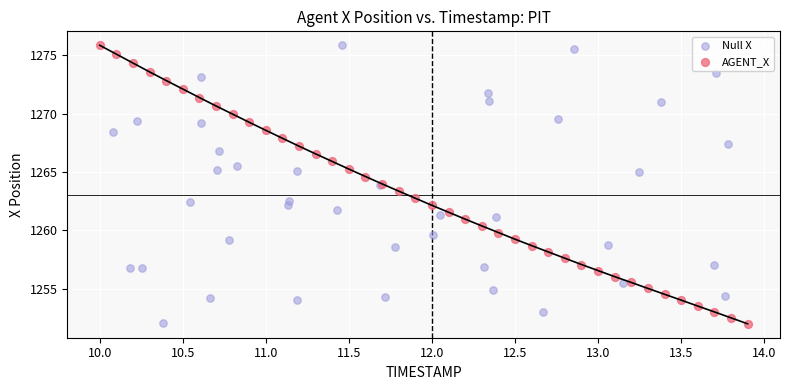

What are all the series names shown in the legend?

Null X, AGENT_X